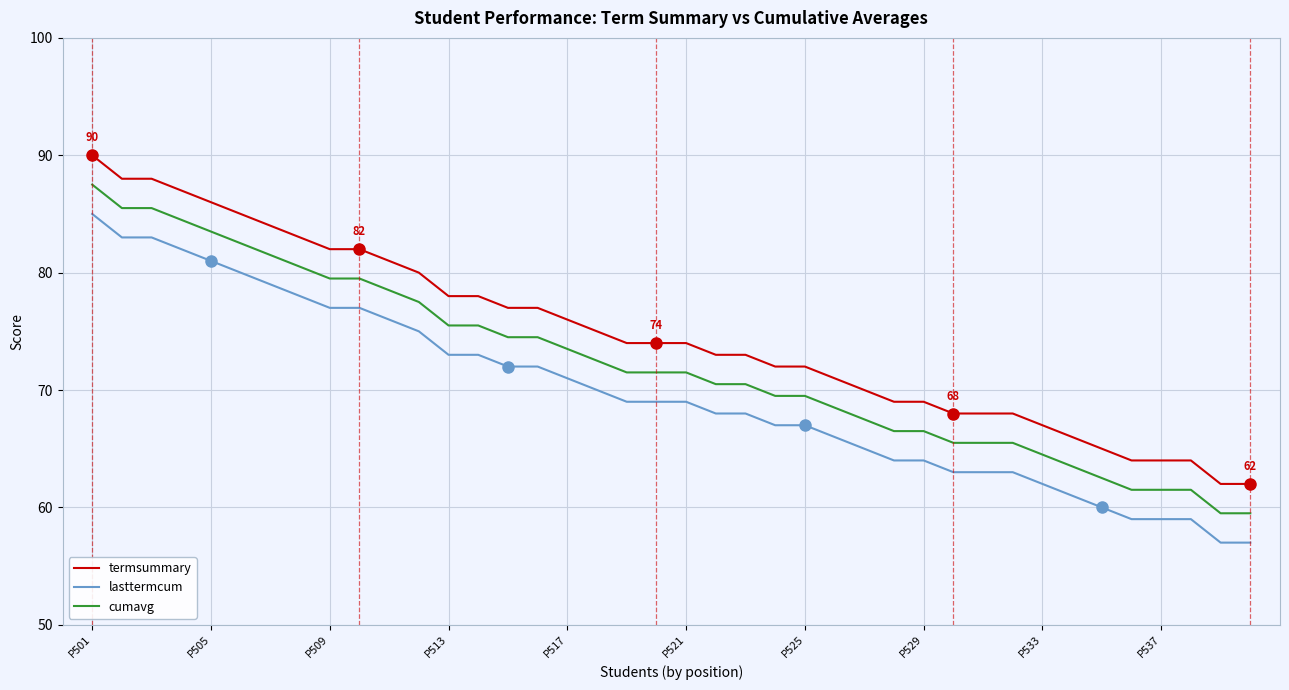

List the series in order of their peak value, highest first.

termsummary, cumavg, lasttermcum